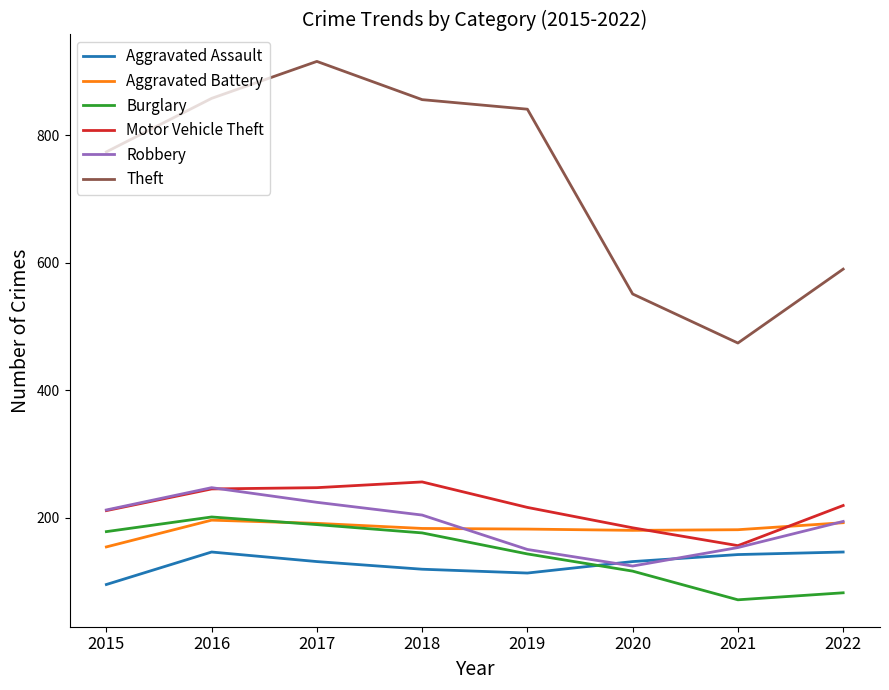

What is the sum of the Aggravated Assault values at 2020 and 2021?

273